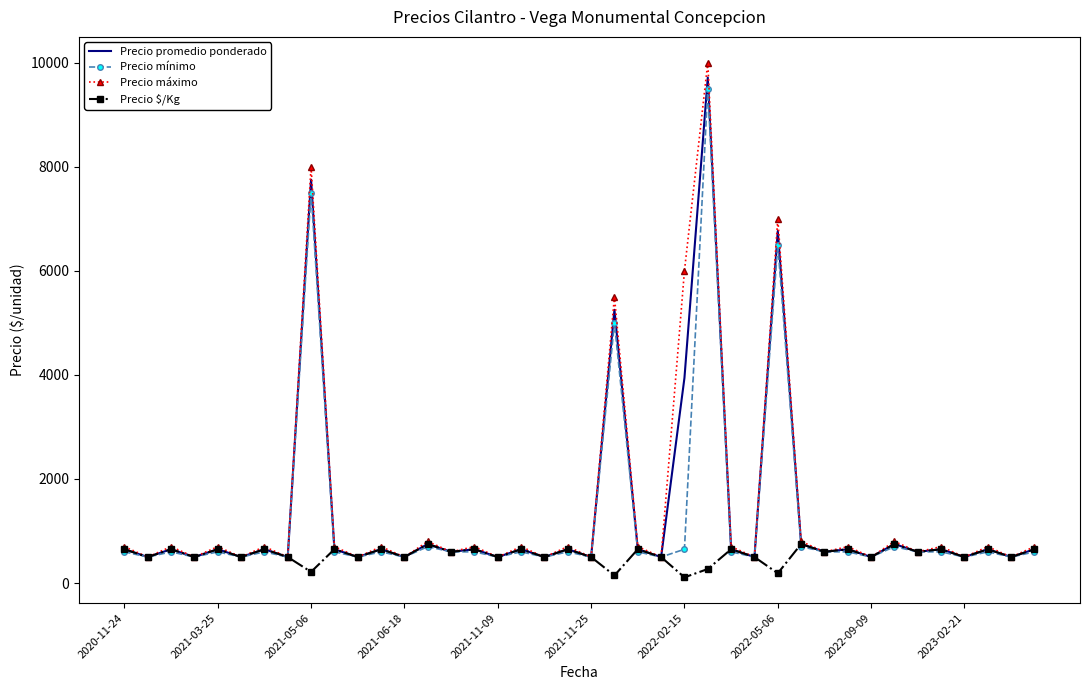

What is the minimum value for Precio mínimo?

500